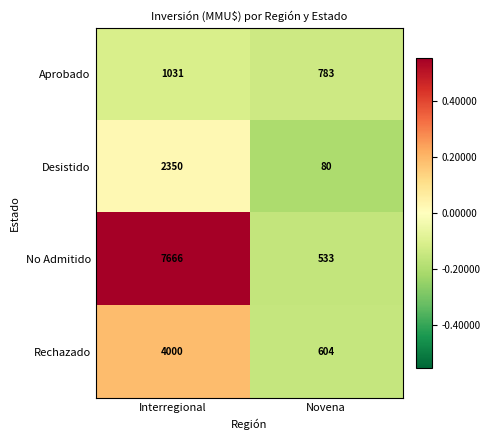

What is the approximate value of Aprobado at Novena, to the nearest 50?

800